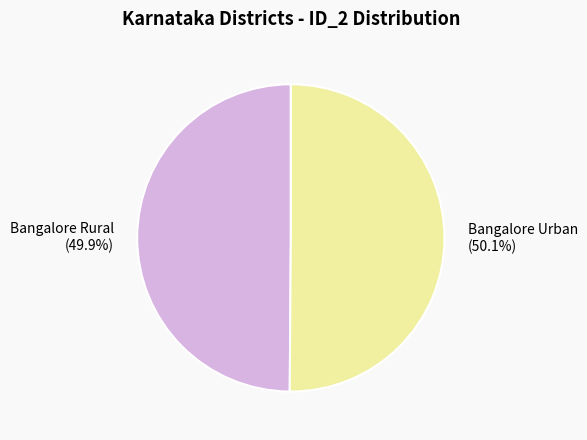

Is there a majority slice in this chart?

Yes